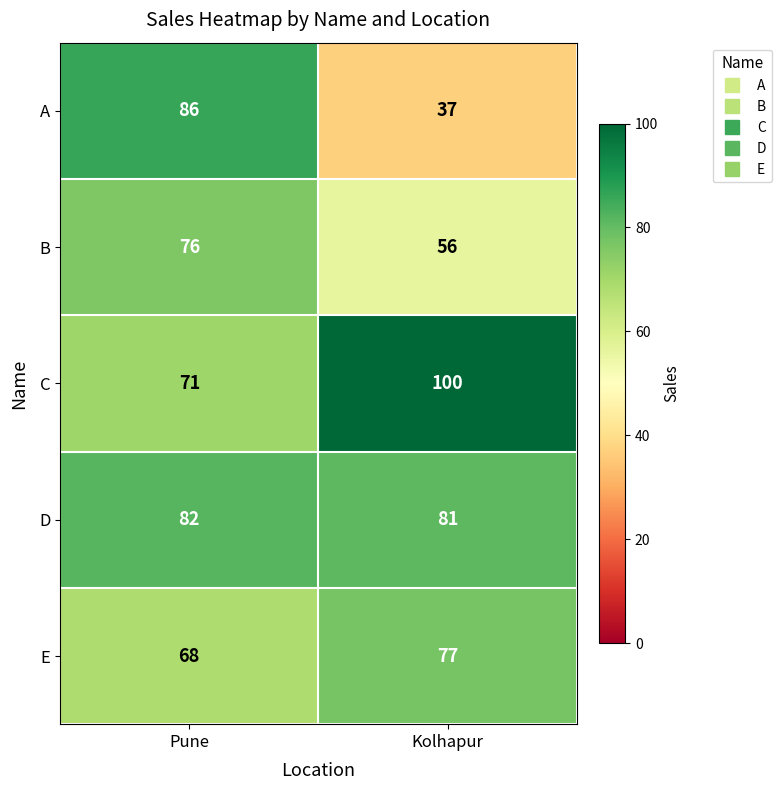

What is the minimum value shown in the chart?

37